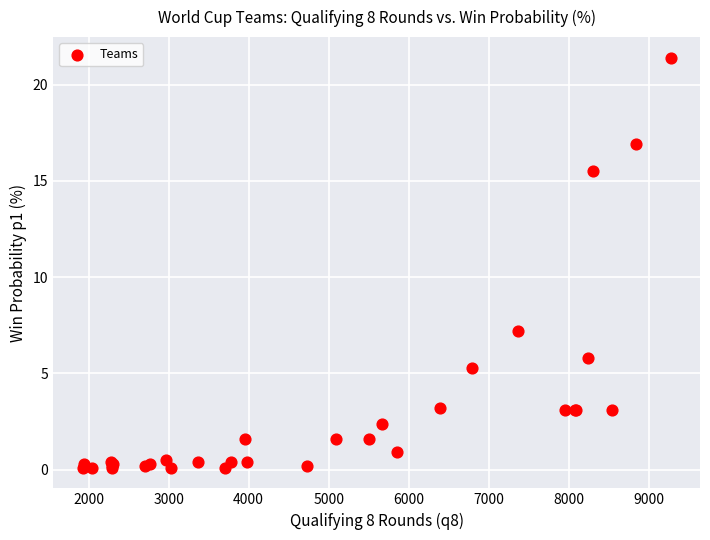

What Y value in the scatter plot is closest to 10?

7.2